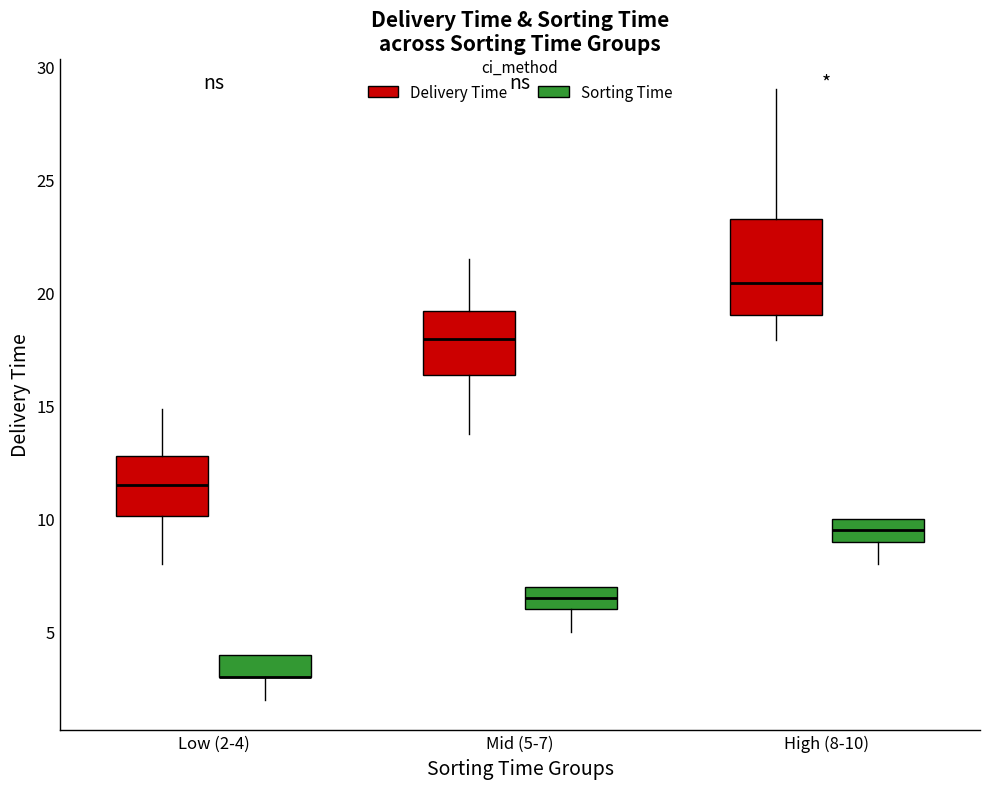

Reading left to right, read every box against the y-axis: the position of its median line, the range the box covers, and the ends of its whiskers. The values are not printed on the chart, so give them approximately, as read against the axis.

Low (2-4) (Delivery Time): median 11.5, box 10.0 to 13.0, whiskers 8.0 to 15.0
Low (2-4) (Sorting Time): median 3.0 (drawn on the box's lower edge), box 3.0 to 4.0, whiskers 2.0 to 4.0
Mid (5-7) (Delivery Time): median 18.0, box 16.5 to 19.0, whiskers 14.0 to 21.5
Mid (5-7) (Sorting Time): median 6.5, box 6.0 to 7.0, whiskers 5.0 to 7.0
High (8-10) (Delivery Time): median 20.5, box 19.0 to 23.5, whiskers 18.0 to 29.0
High (8-10) (Sorting Time): median 9.5, box 9.0 to 10.0, whiskers 8.0 to 10.0